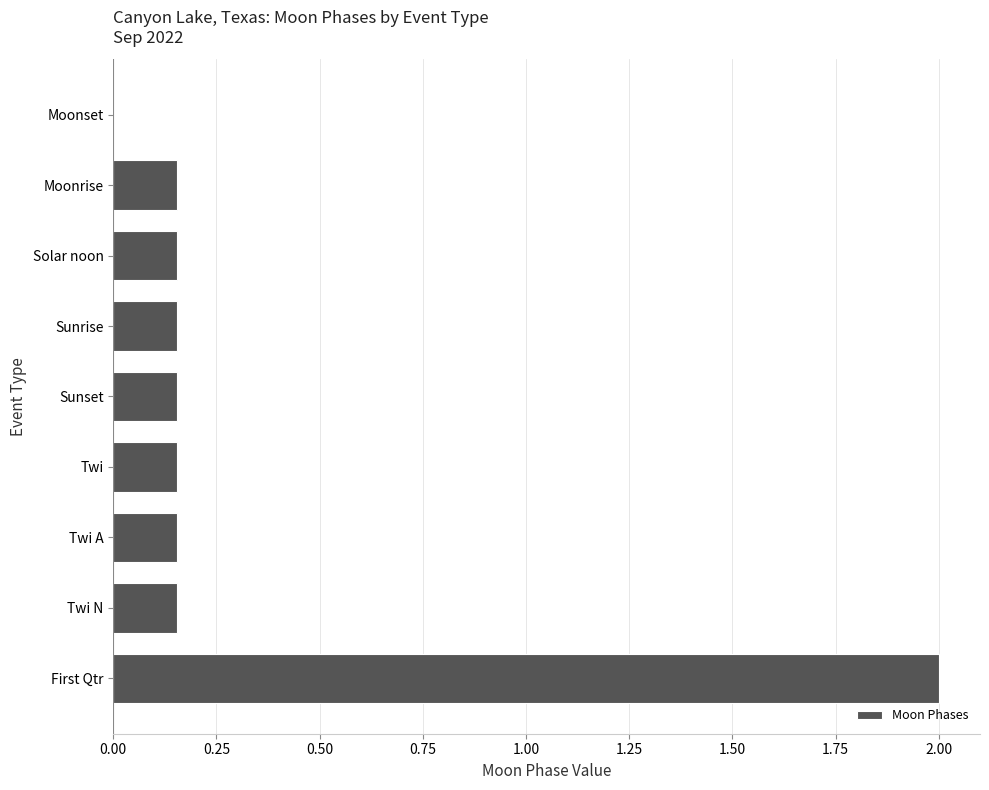

What is the maximum value shown in the chart?

2.0